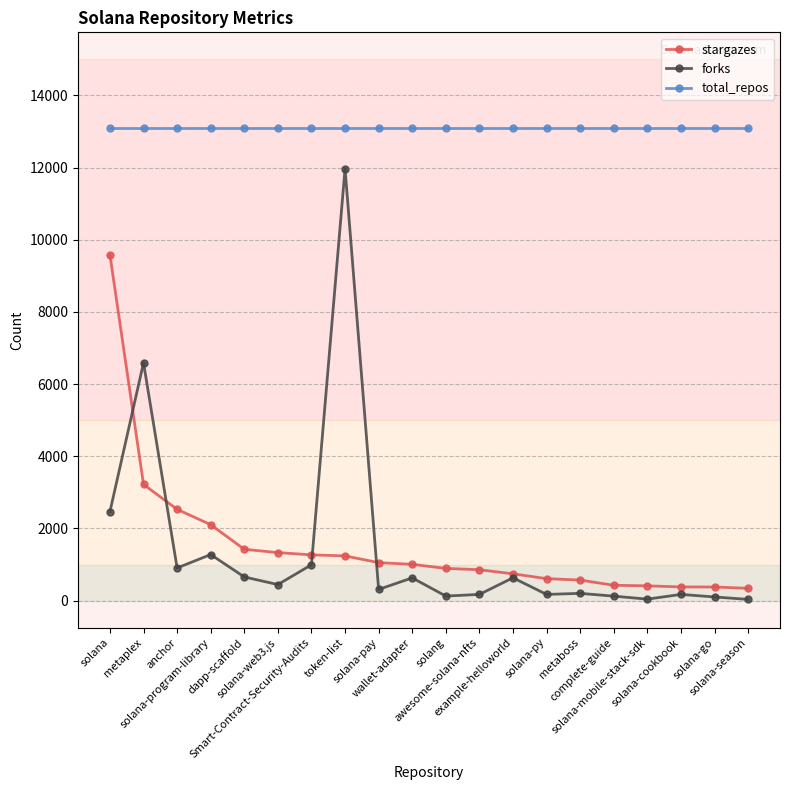

How many distinct data groups are displayed?

3